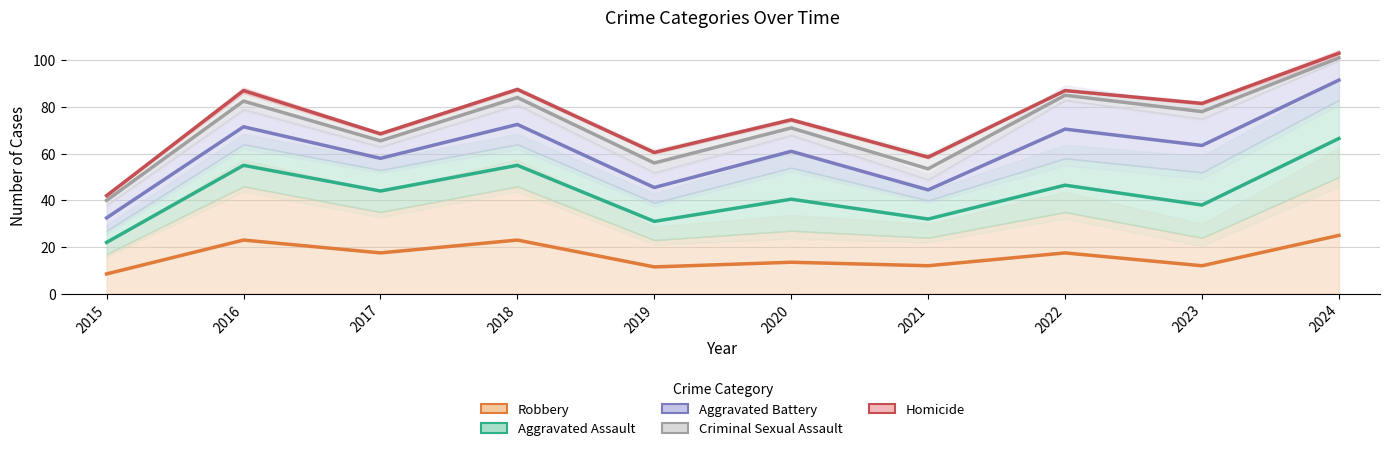

At which label is Homicide closest to 72?

2020